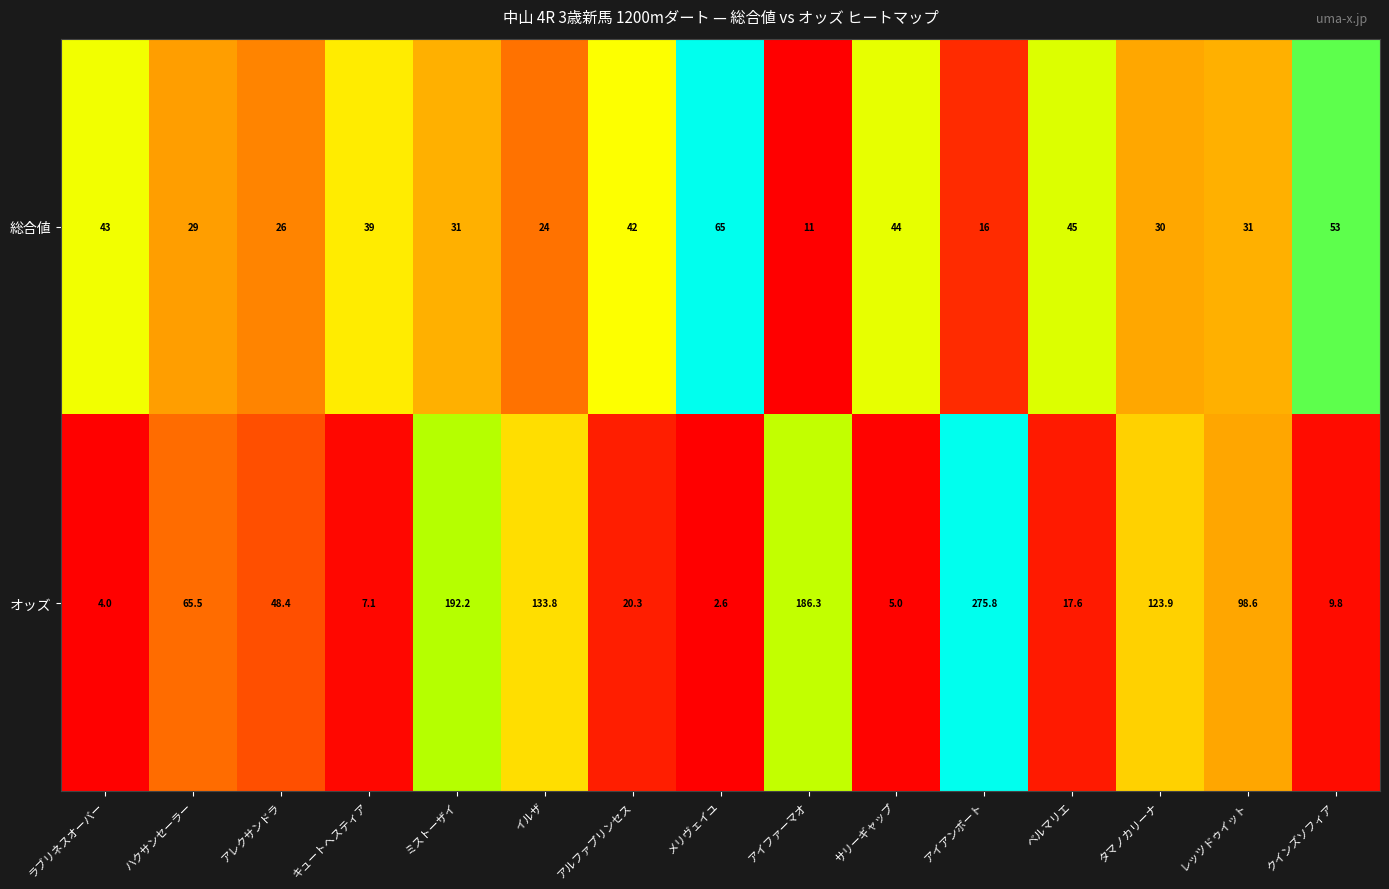

Rank the series by their maximum value, from highest to lowest.

オッズ, 総合値